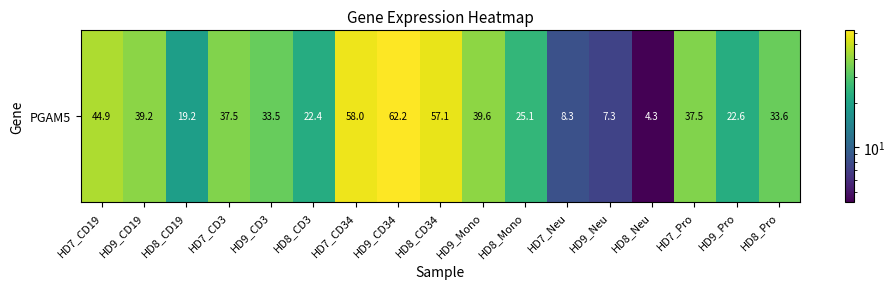

The value at HD8_Pro is 33.6. True or false?

True